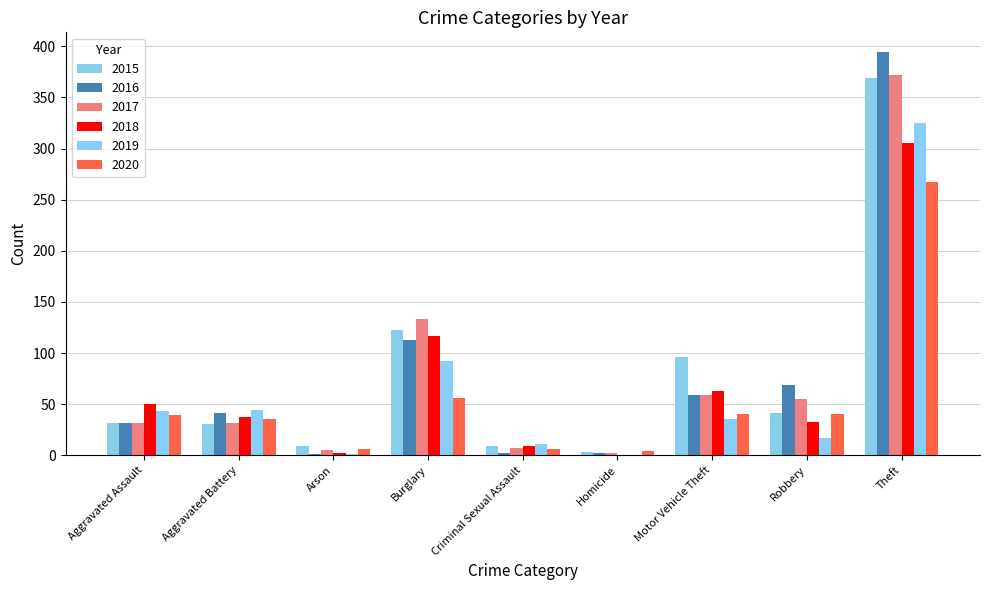

Does the chart contain stacked bars?

No